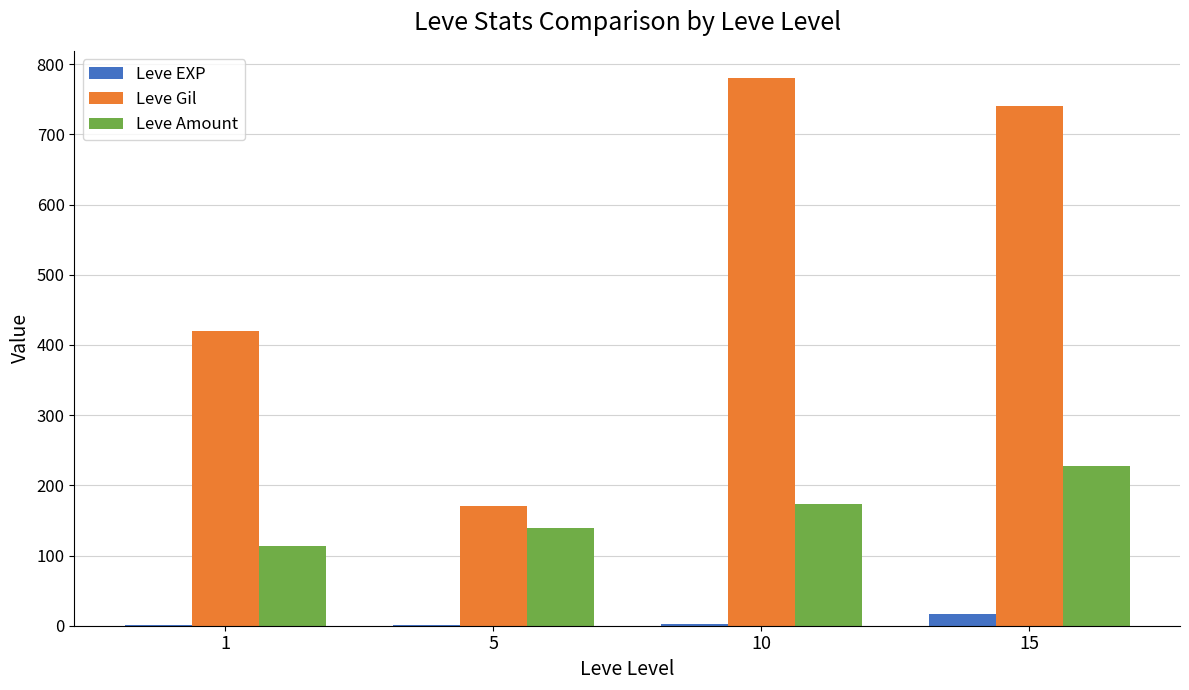

Is the value of Leve Gil at 1 greater than the value of Leve Amount at 1?

Yes